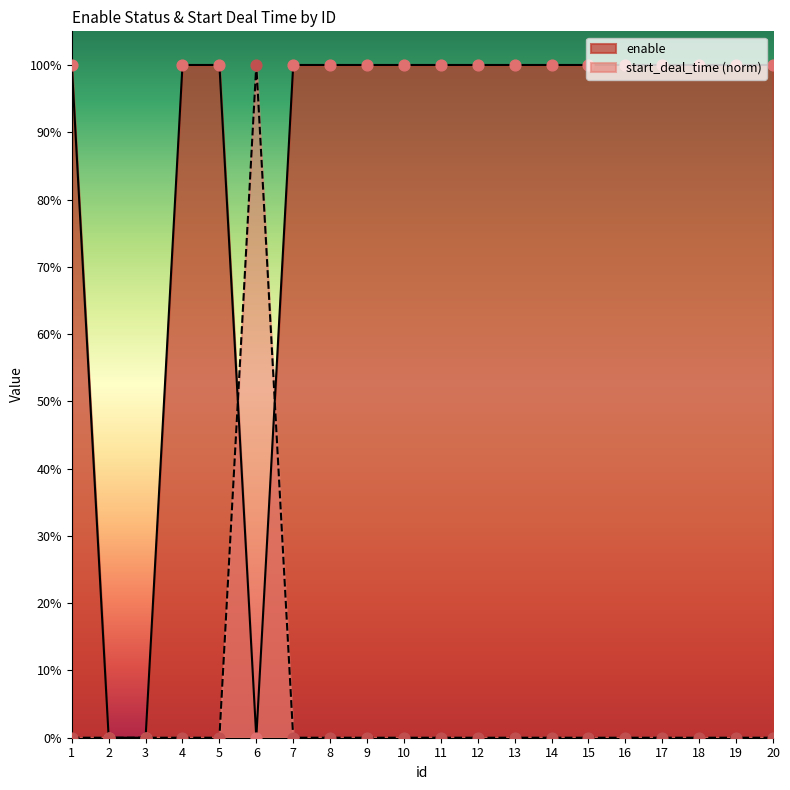

Which series has the largest Y range (max minus min)?

enable